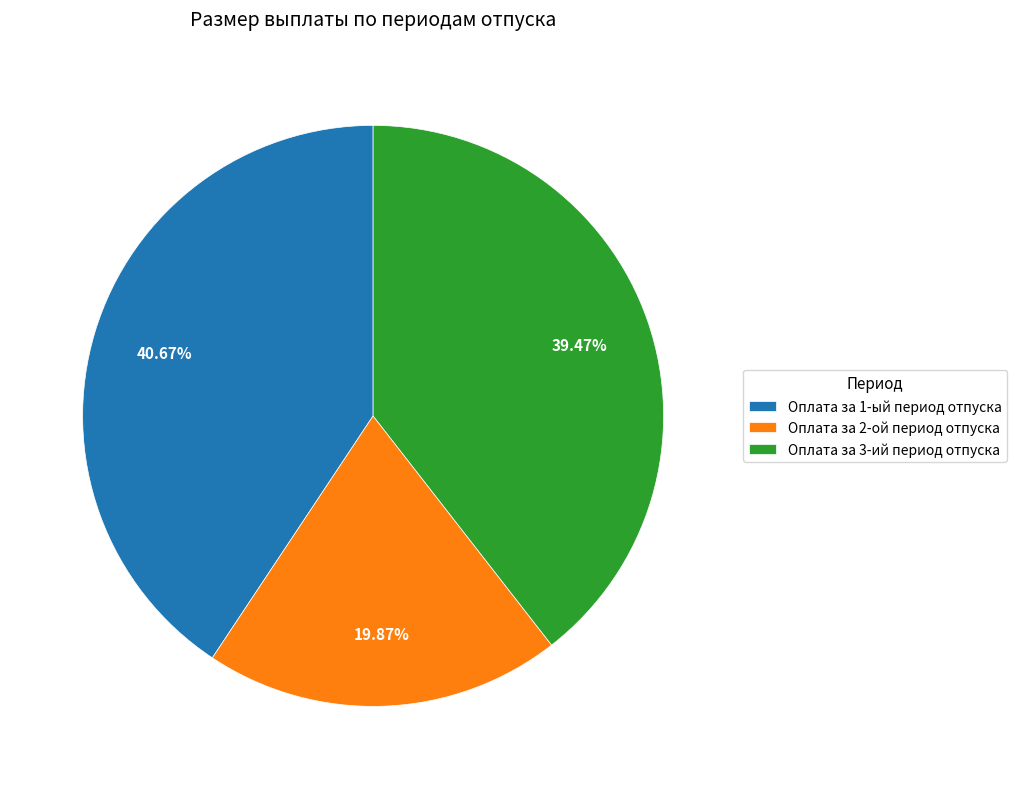

The Оплата за 3-ий период отпуска slice represents 39% of the pie. True or false?

True